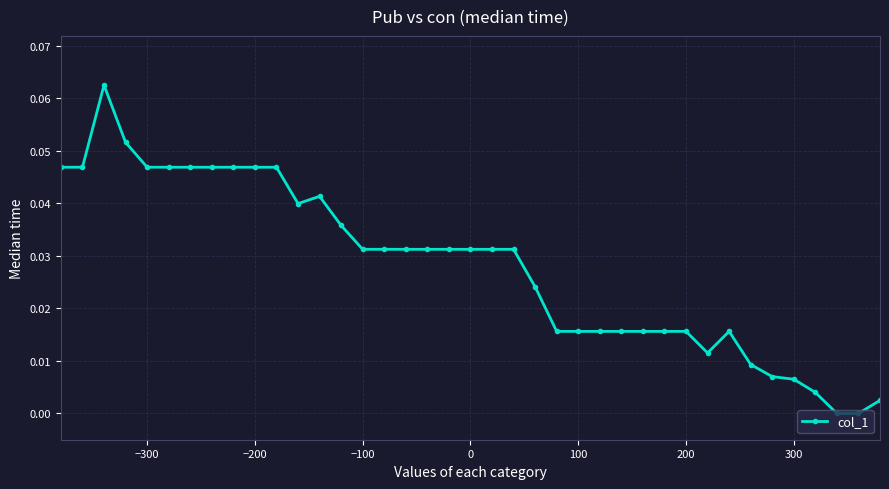

True or false: the data has more than 2 interior local peaks.

True